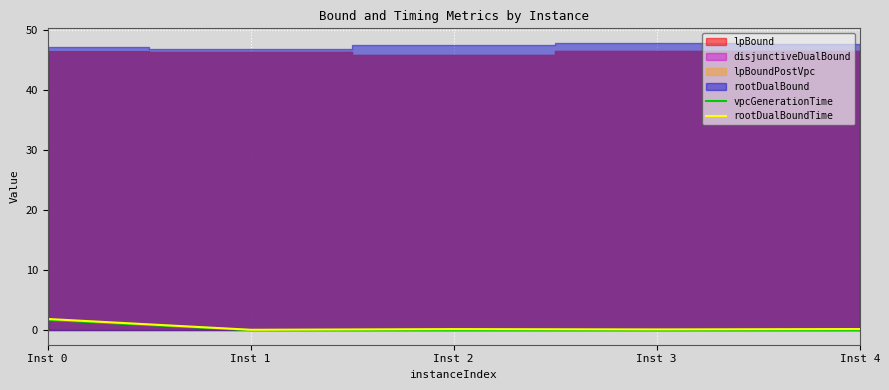

What is the difference between the maximum and minimum values in the rootDualBoundTime series?

1.8